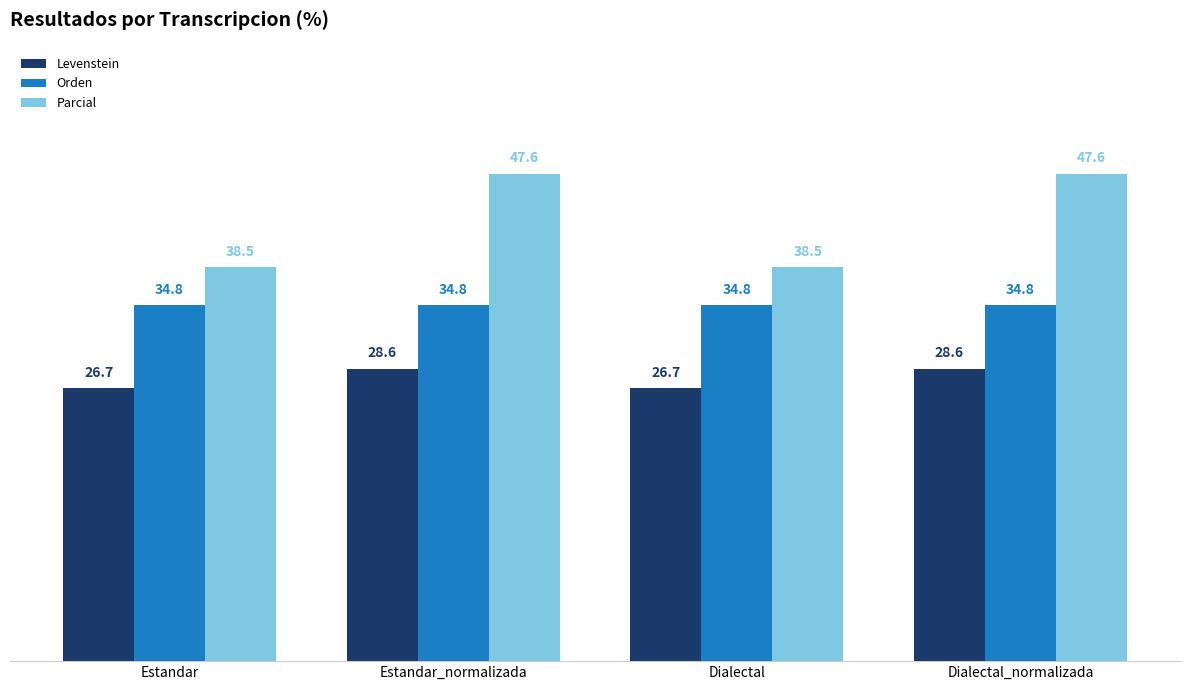

What is the value of the Levenstein bar at the 4th from the left?

28.6